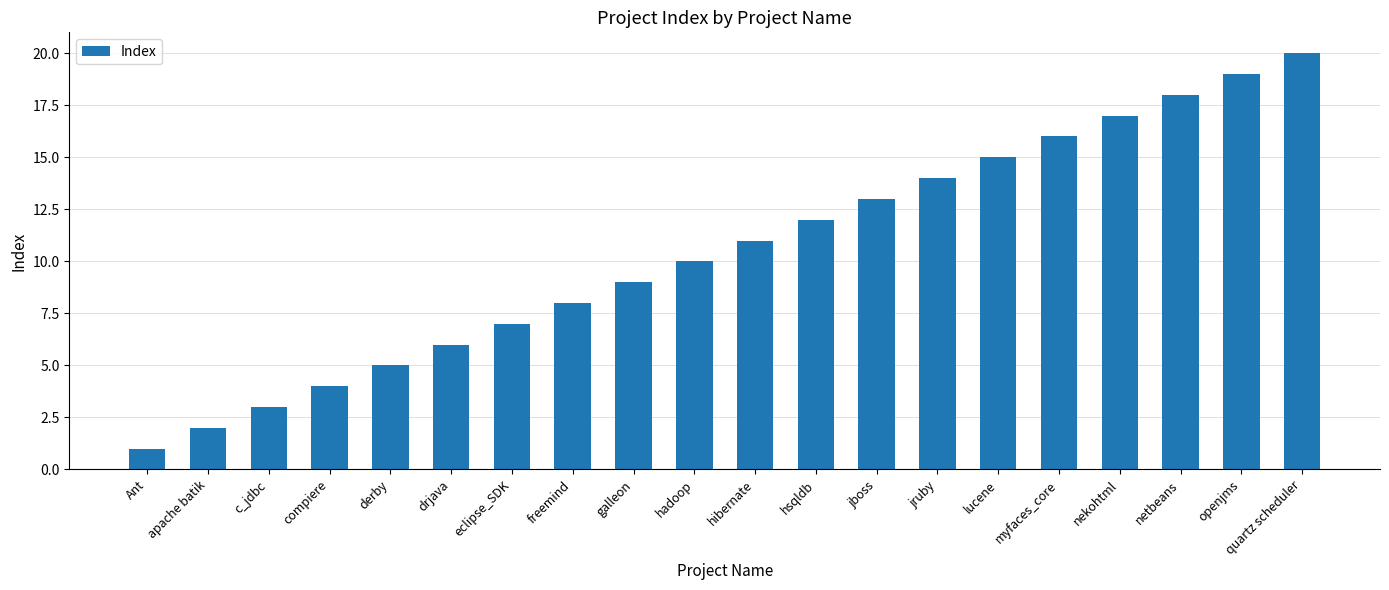

Which has a higher value, Ant or compiere?

compiere